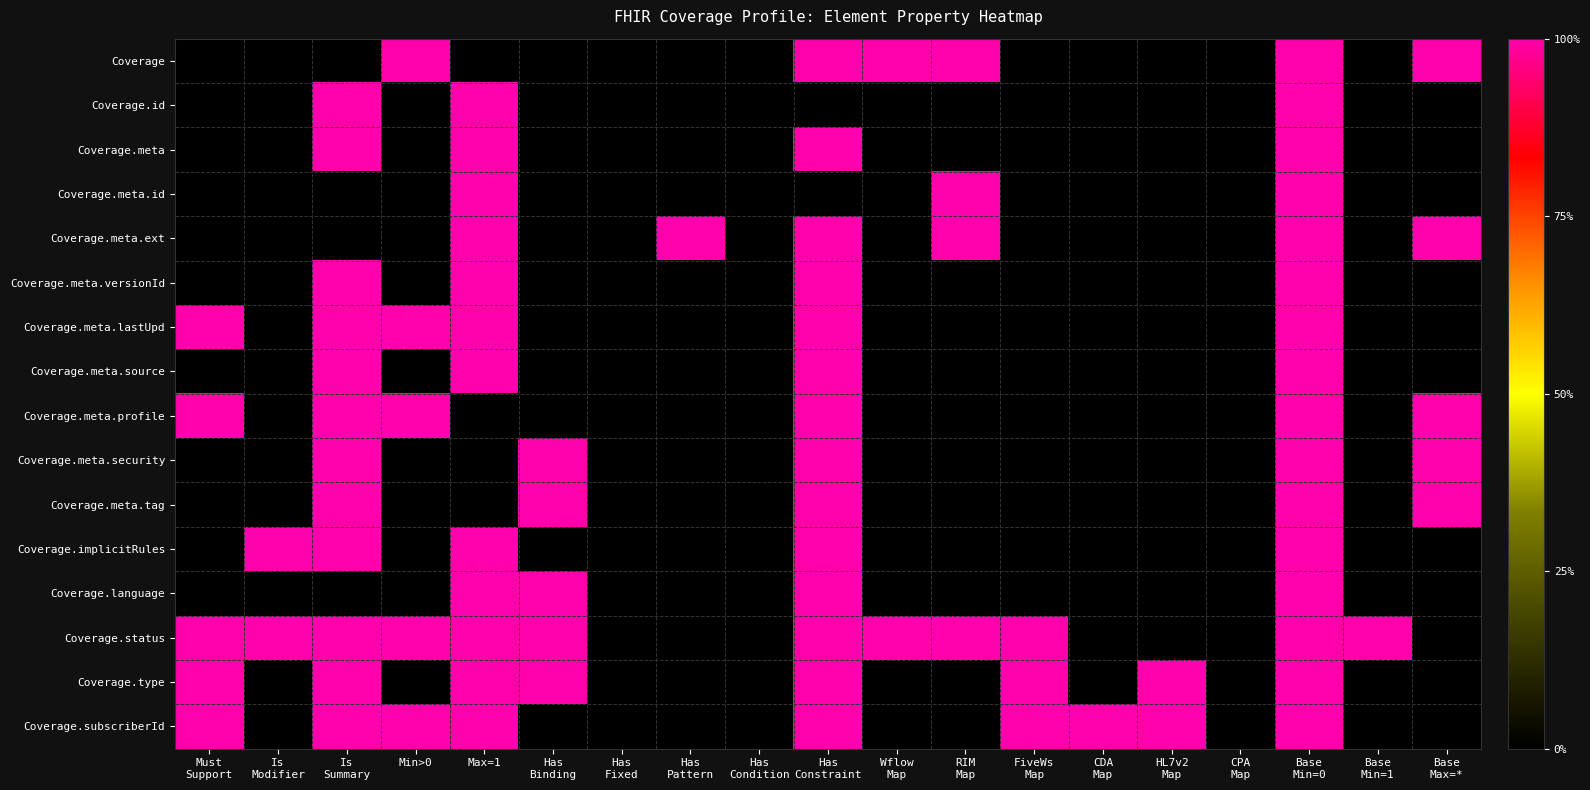

How many categories are shown in the chart?

19